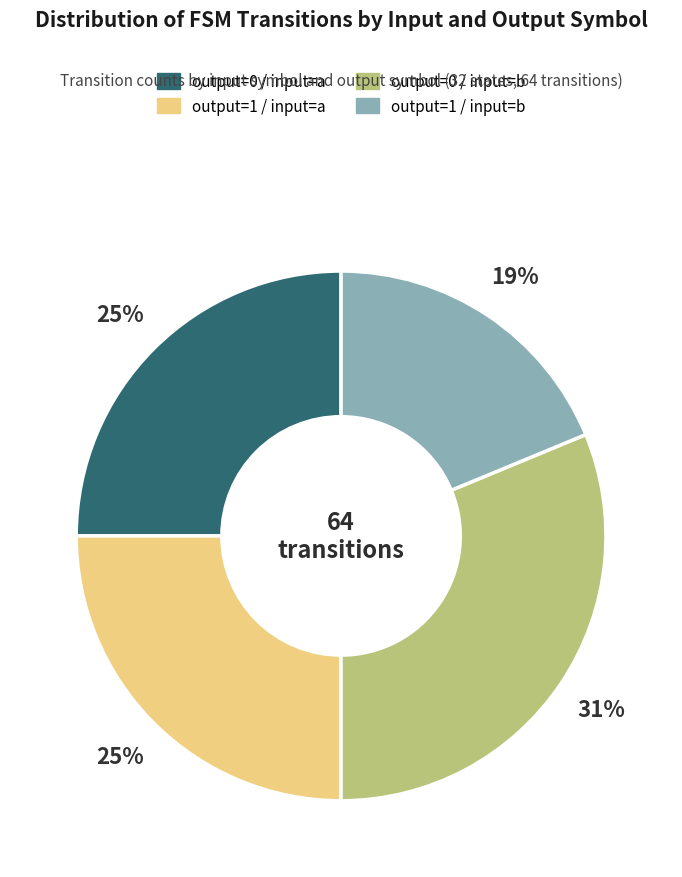

Which category has the biggest portion of the pie?

output=0 / input=b